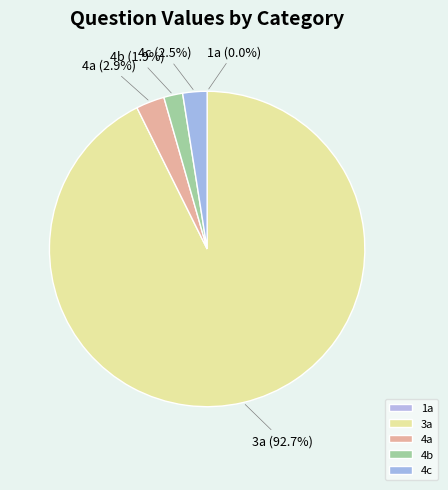

To the nearest percent, what is the difference between the largest and smallest slice percentages?

93%